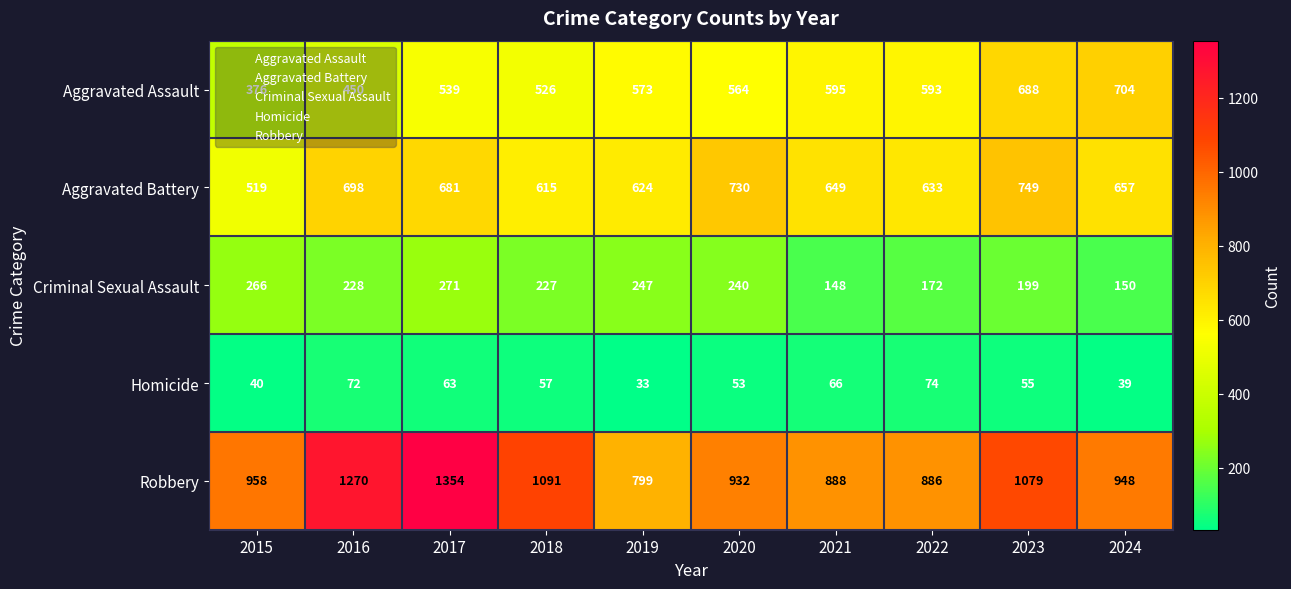

Which label corresponds to the largest value in the chart?

2017